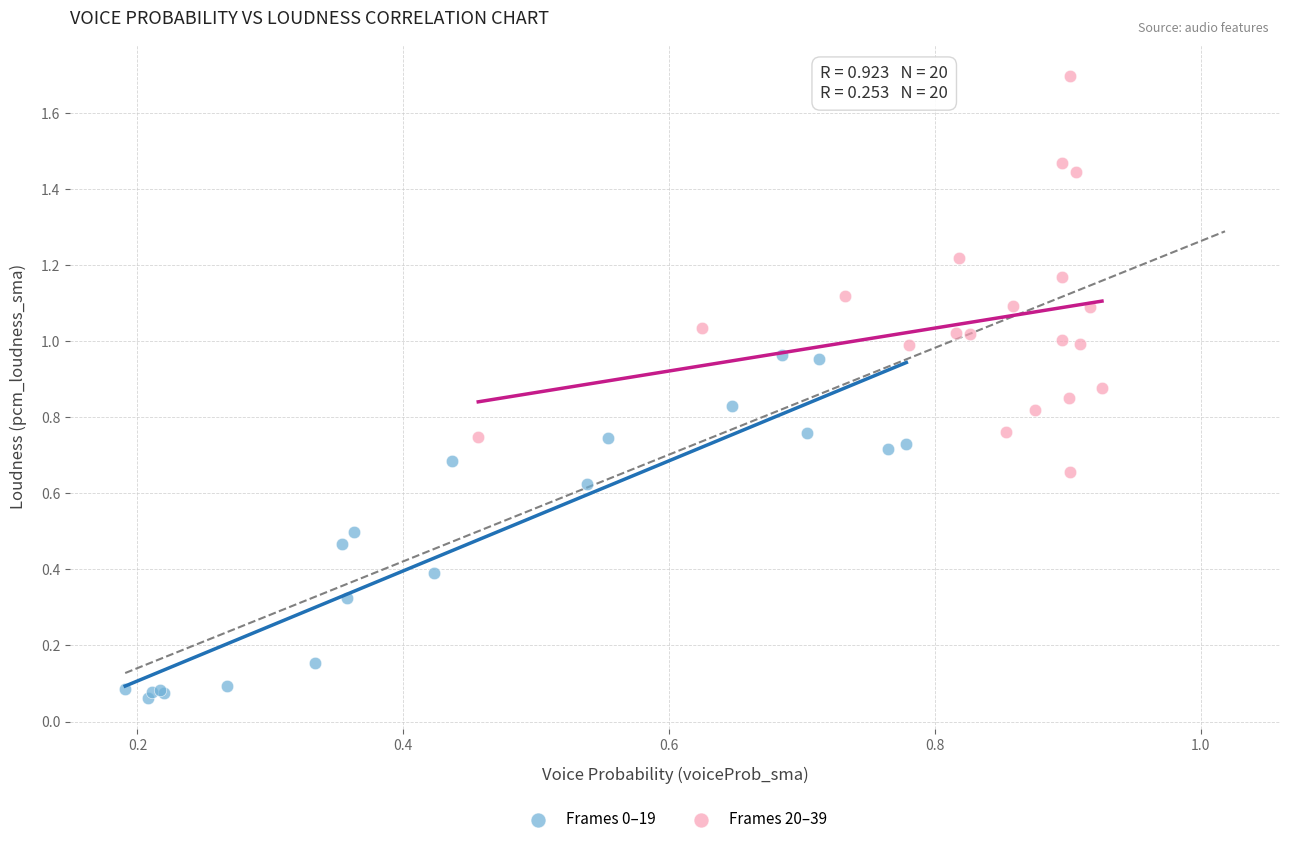

What are all the series names shown in the legend?

Frames 0–19, Frames 20–39